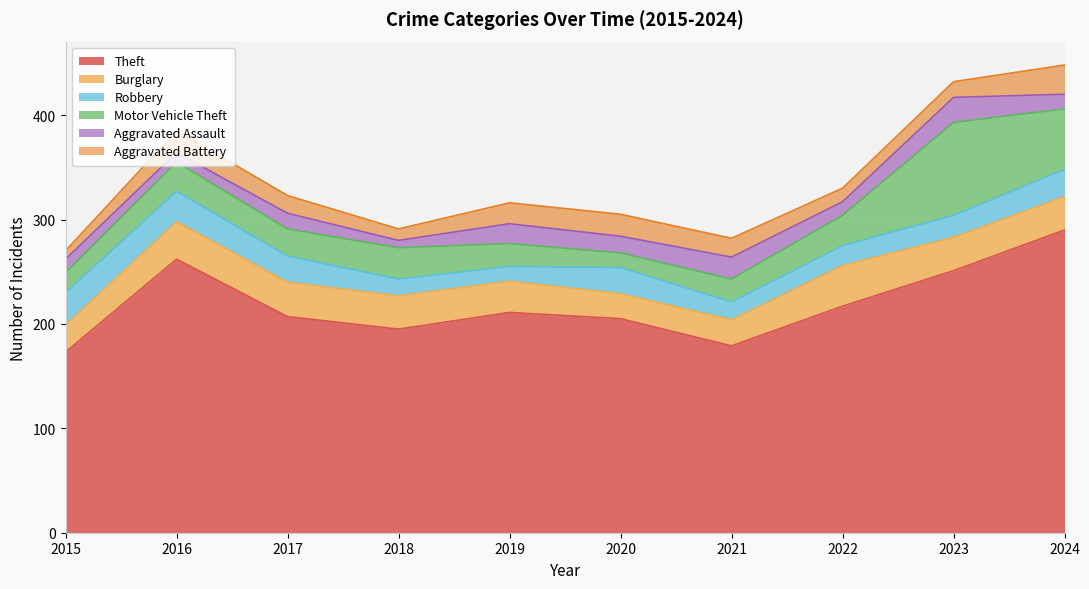

How many data points in Theft are above 211?

4